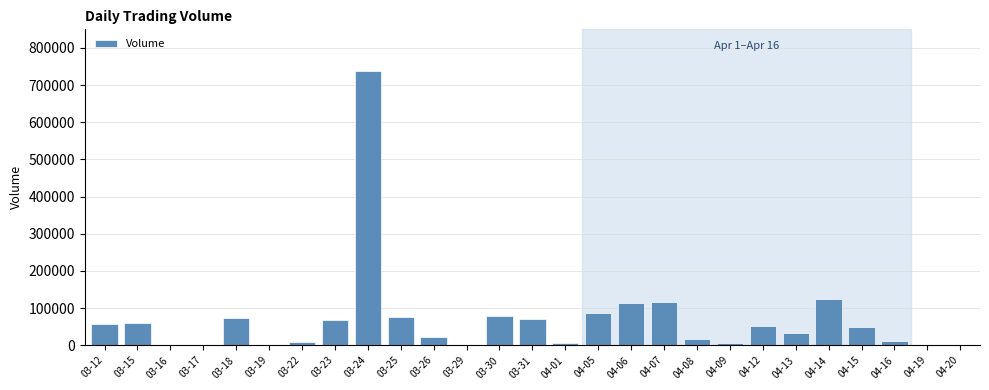

What is the maximum value shown in the chart?

739300